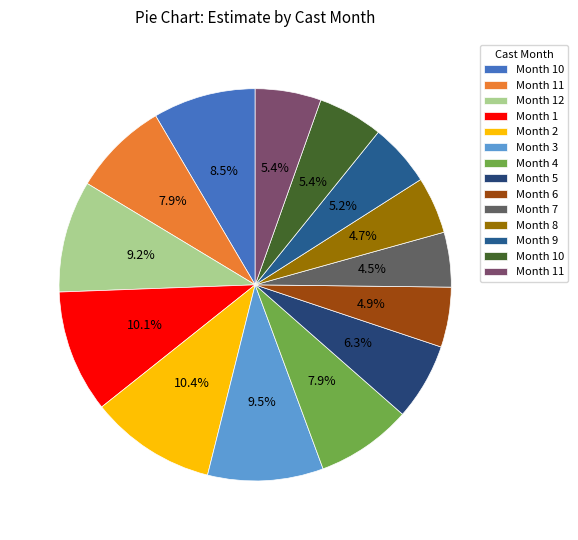

Rank the categories by value from lowest to highest.

7, 8, 6, 9, 10, 11, 5, 11, 4, 10, 12, 3, 1, 2